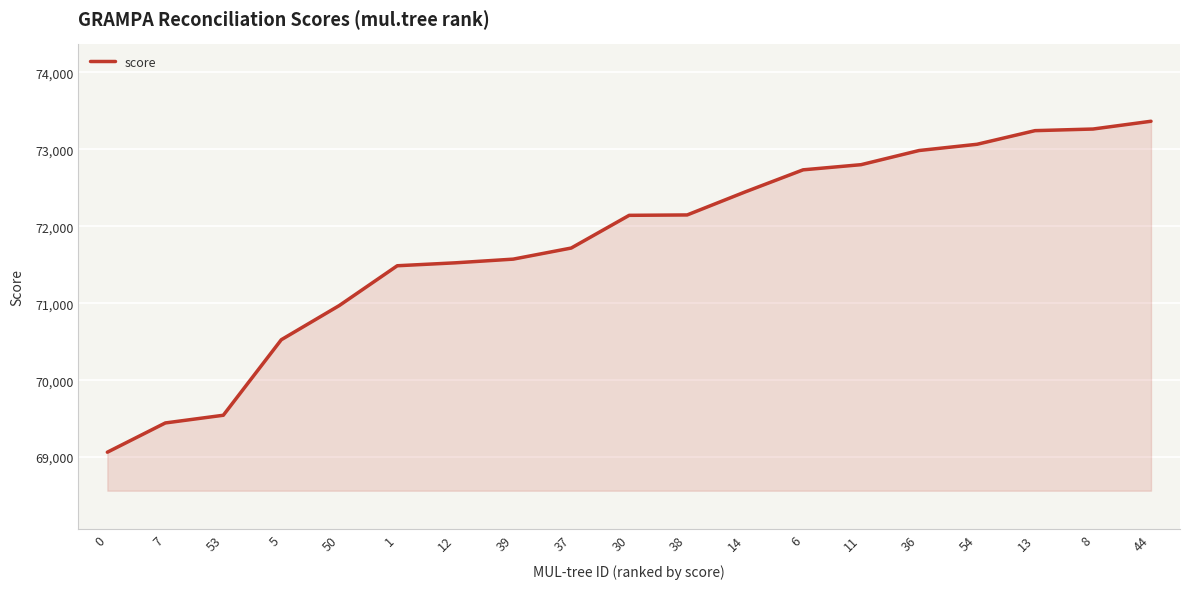

What is the greatest value displayed?

73363